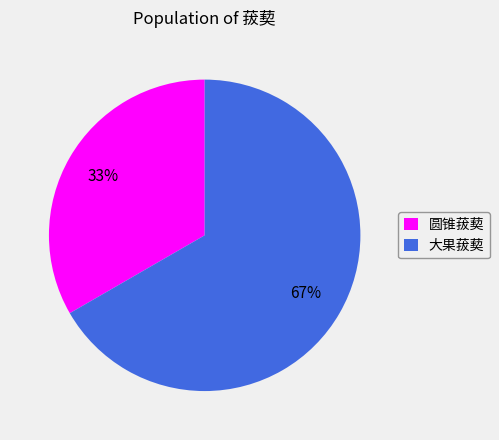

To the nearest percent, what percentage of the pie is 大果菝葜?

67%